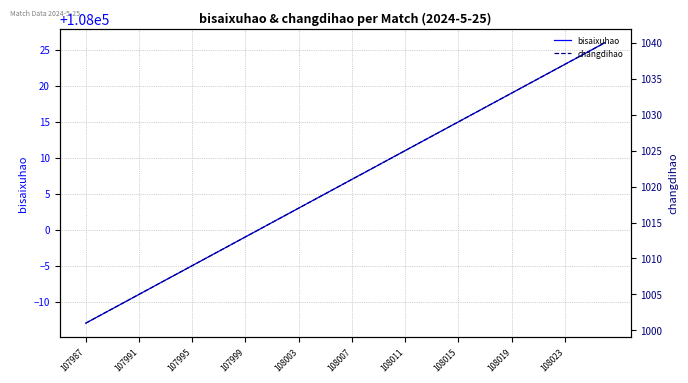

Which series has the largest total across all categories?

bisaixuhao